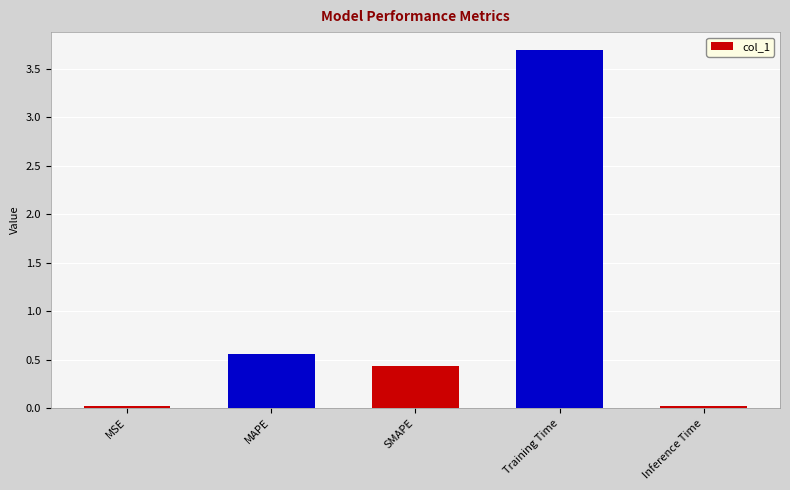

Are the bars horizontal?

No